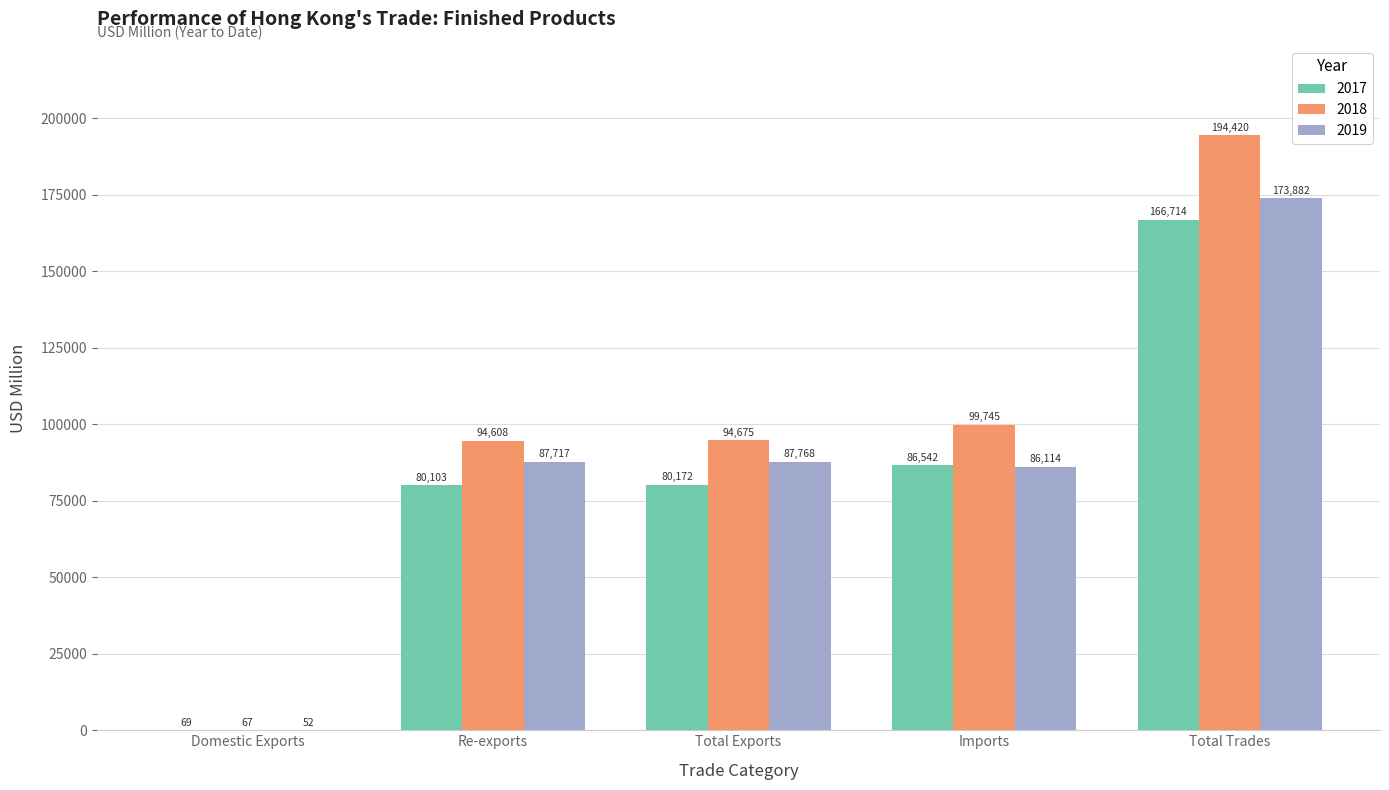

Is the value of 2019 at Total Exports greater than the value of 2017 at Total Trades?

No